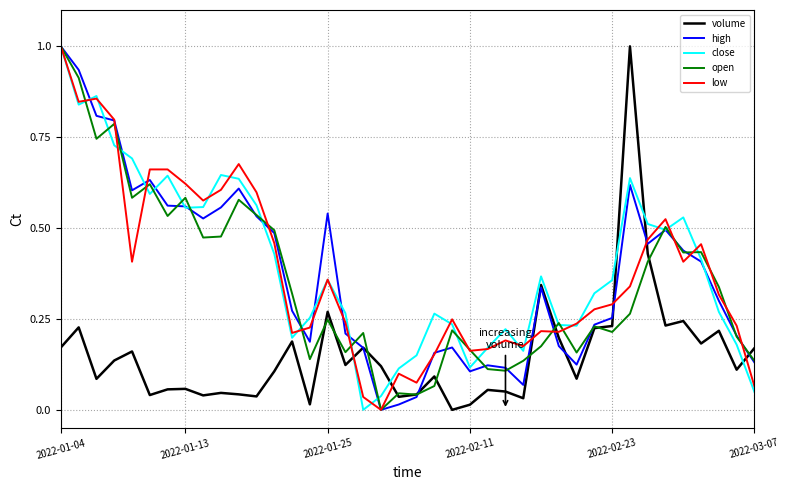

What is the maximum value shown in the chart?

1.0